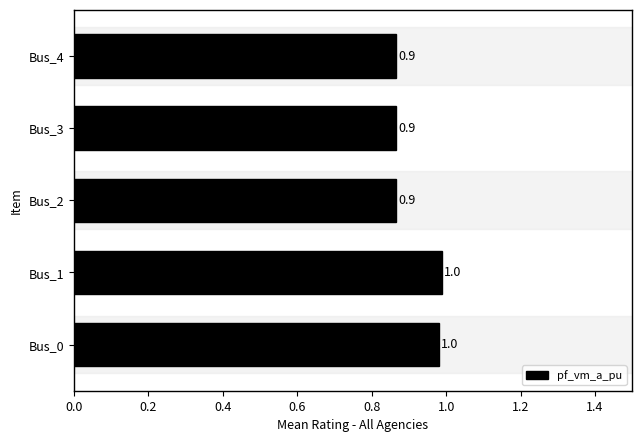

What value does the data have at Bus_3?

0.9